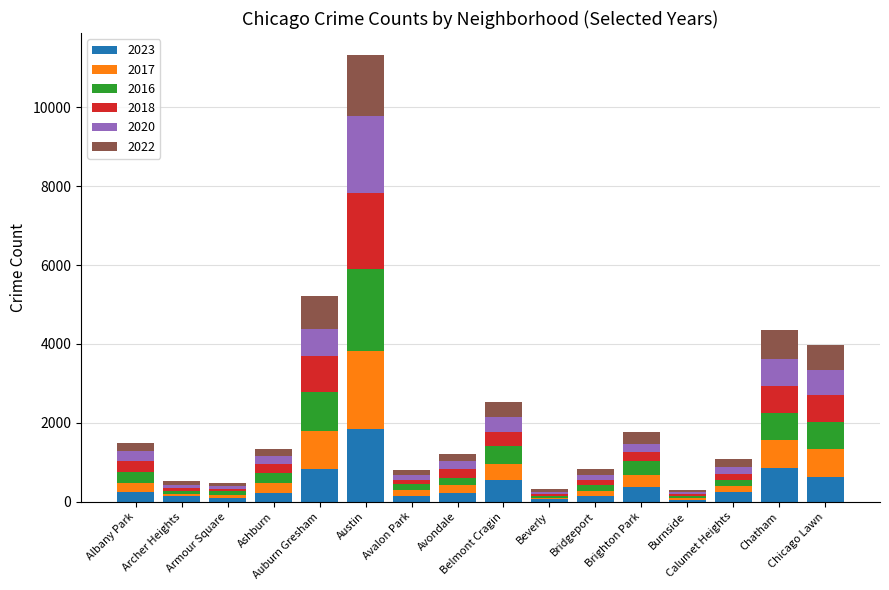

Are the bars grouped side by side (vs. stacked)?

No